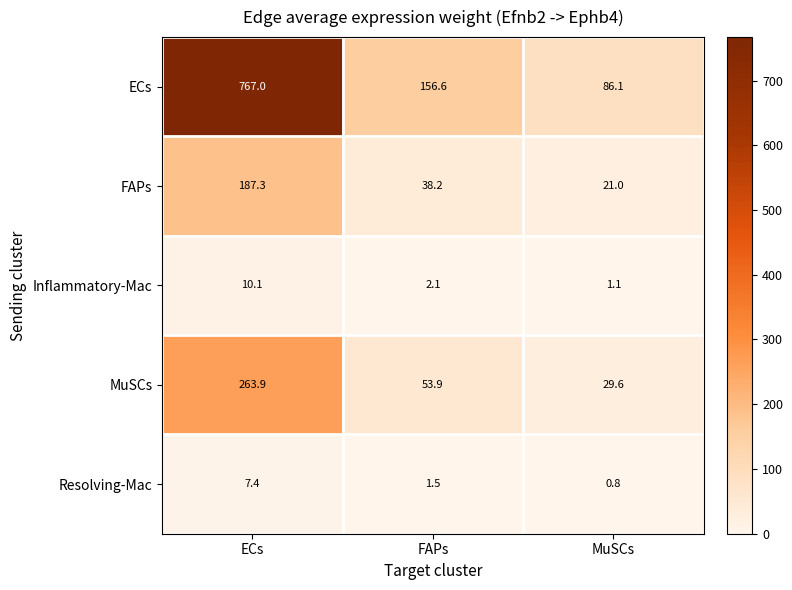

What is the difference between the highest and lowest values at FAPs?

155.1